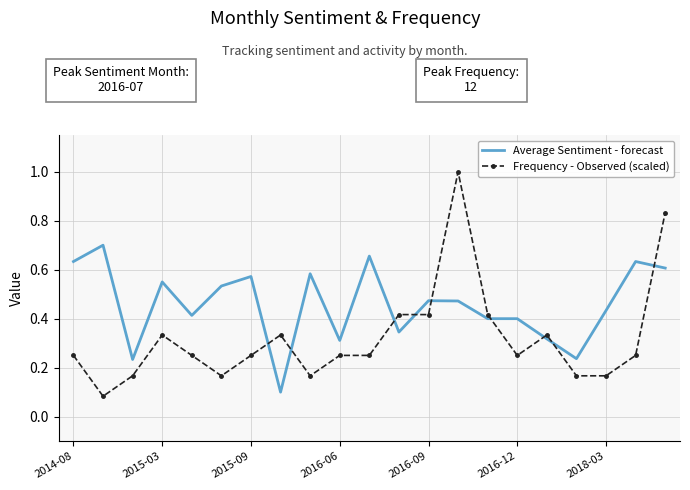

List the series in order of their peak value, lowest first.

Average Sentiment - forecast, Frequency - Observed (scaled)